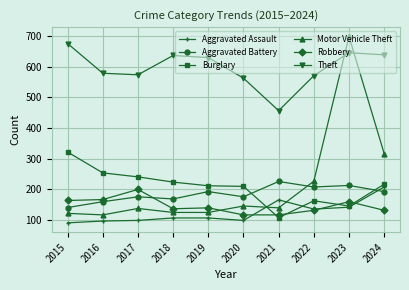

Which series has the largest range (max minus min)?

Motor Vehicle Theft